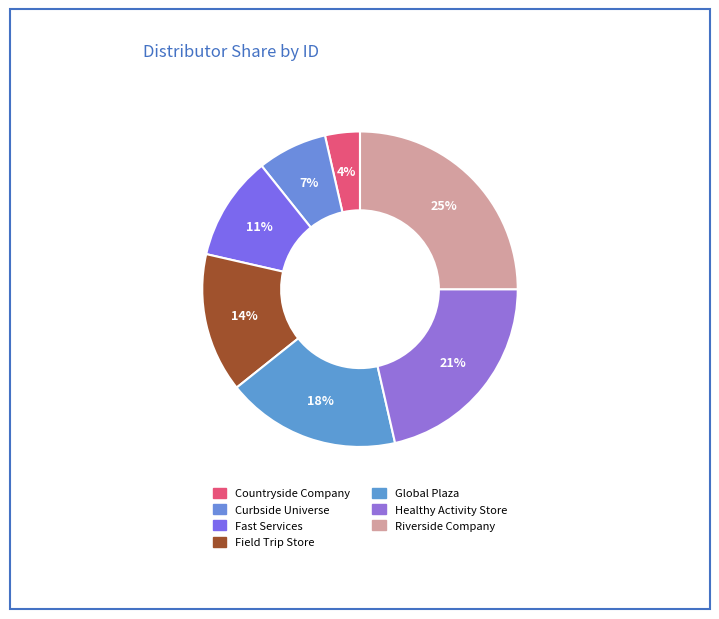

Count the number of slices in the pie.

7